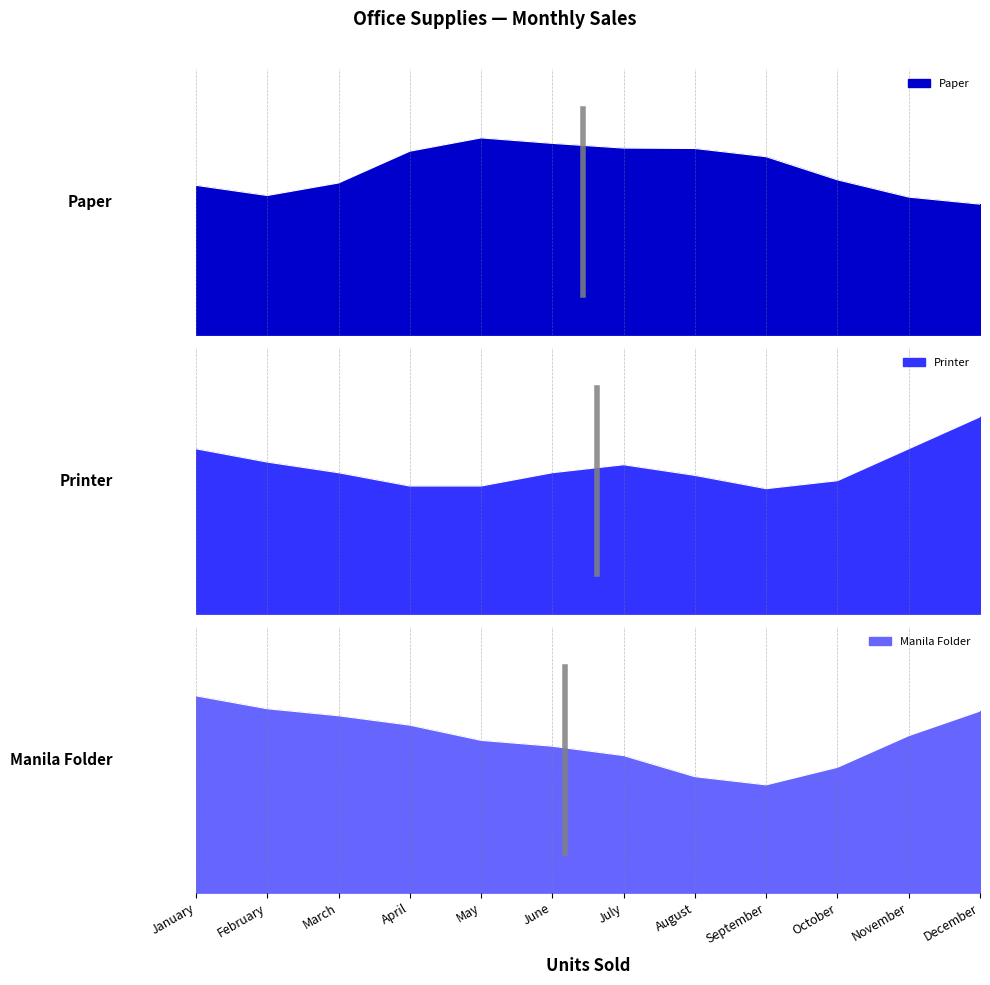

The Manila Folder series shows 130 at November. True or false?

True